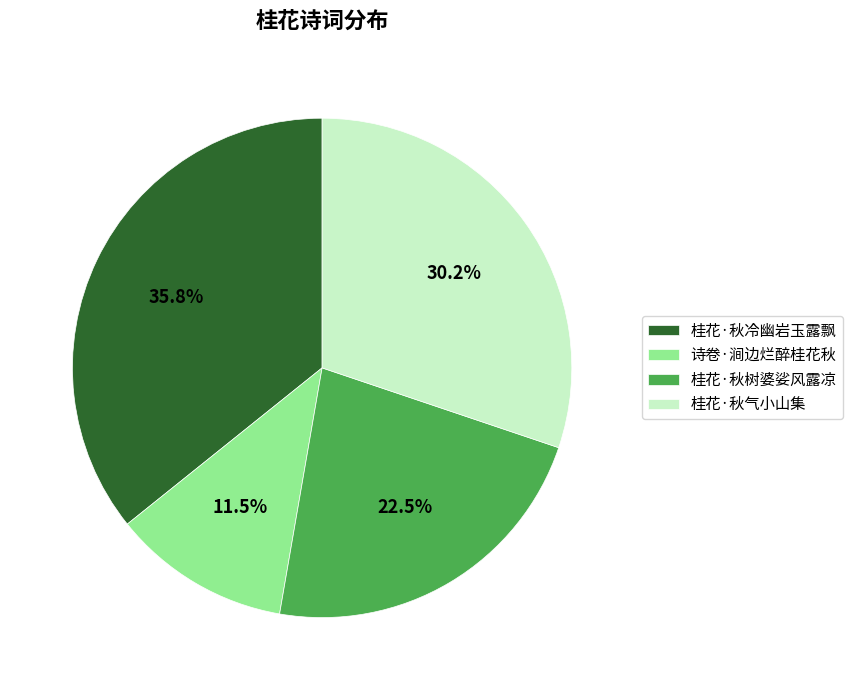

To the nearest percent, what is the average slice percentage?

25%